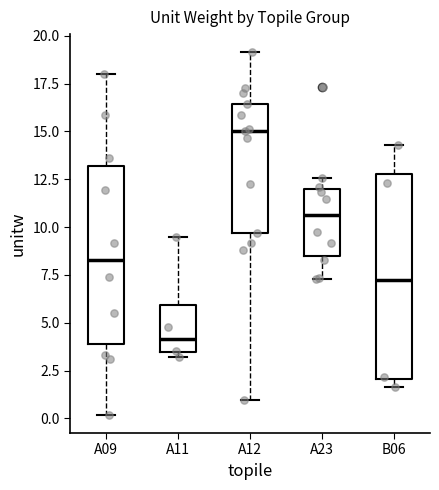

Which box's median line is the highest?

A12